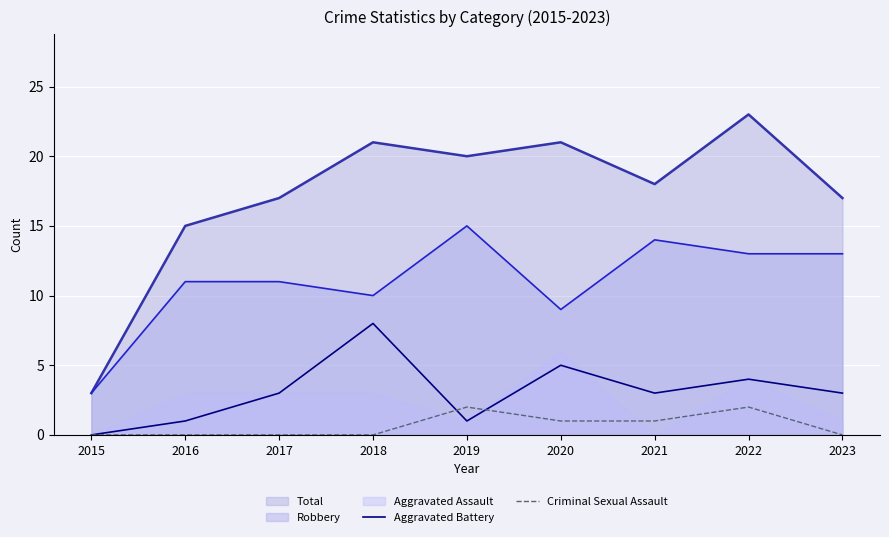

True or false: Robbery has a value of 15 at 2019.

True